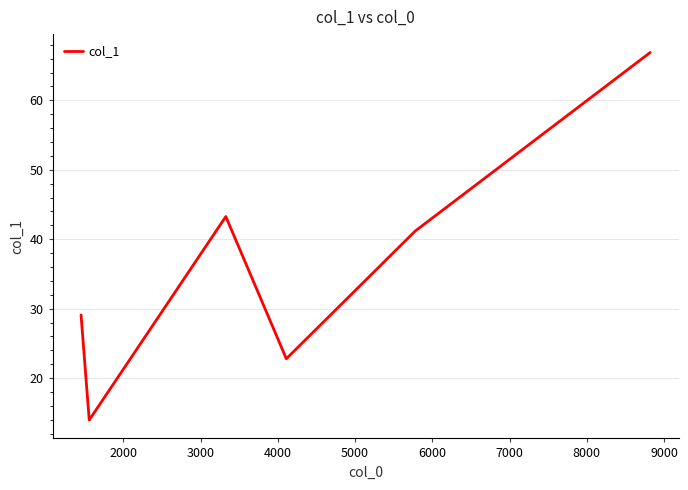

What is the minimum value shown in the chart?

14.0